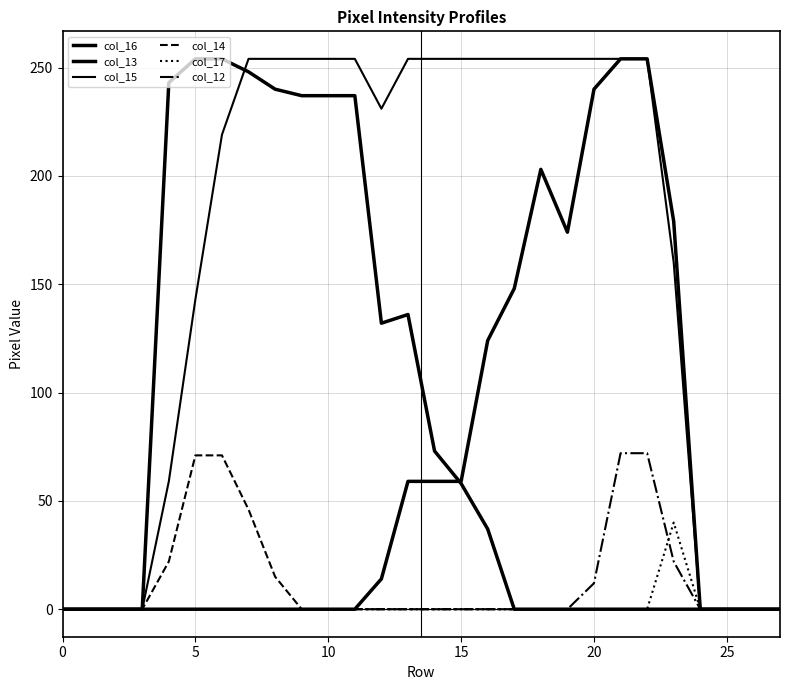

How many lines are shown in the chart?

6